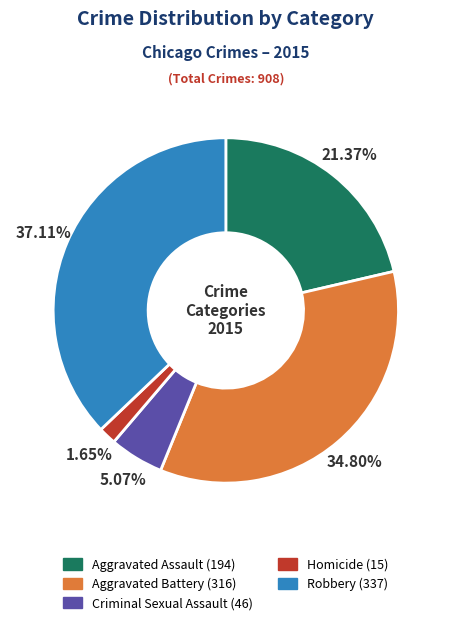

To the nearest percent, what is the average slice percentage?

20%